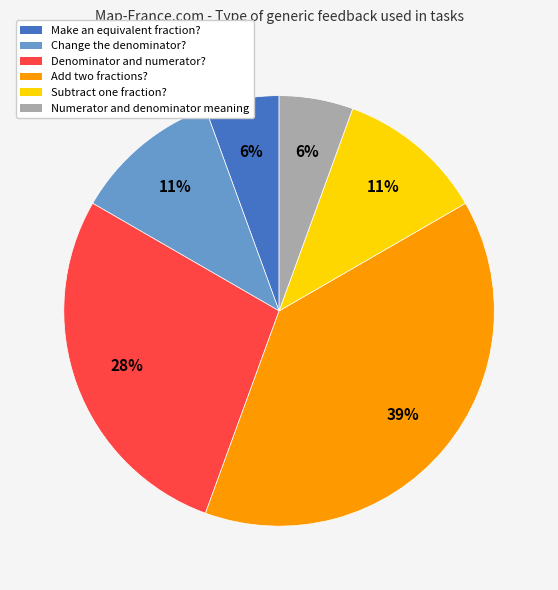

Is there a majority slice in this chart?

No